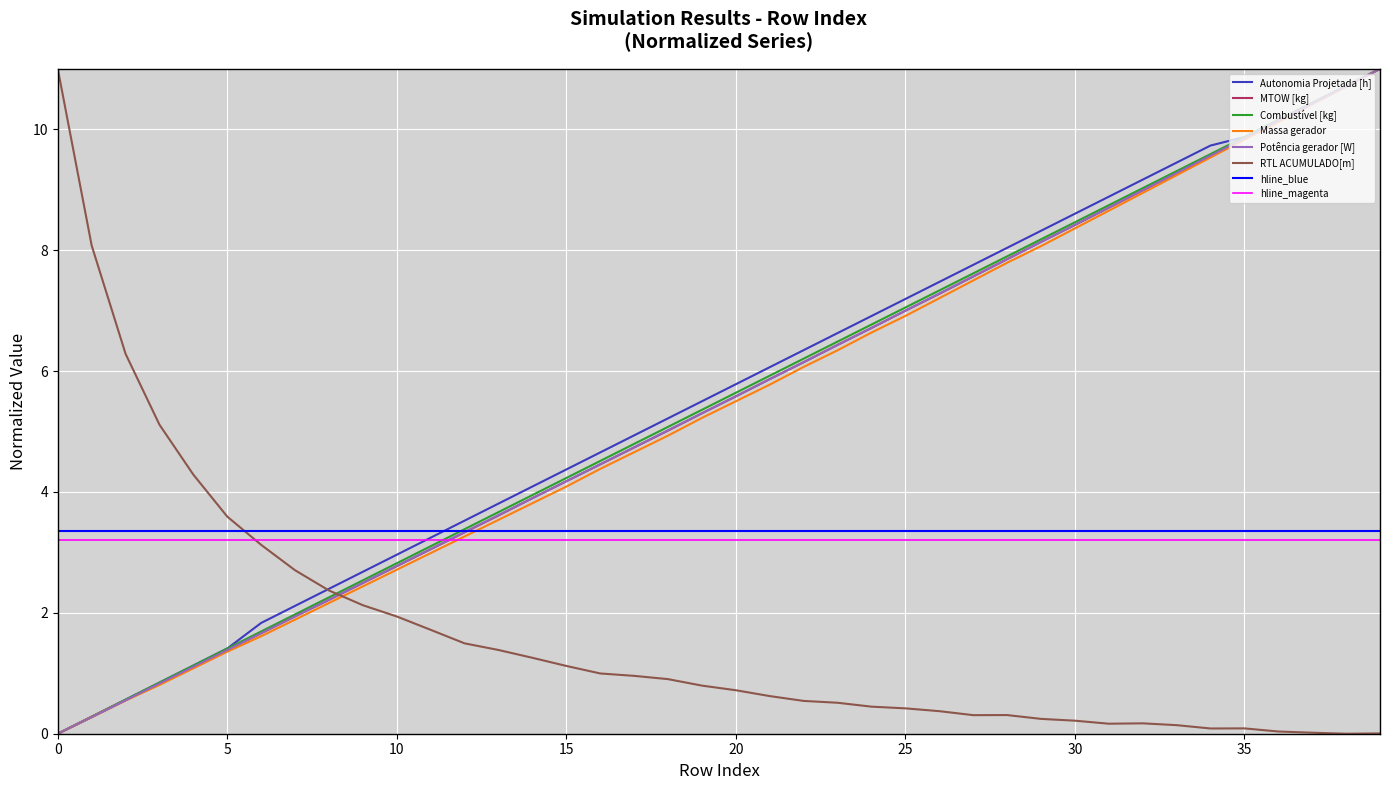

The value of MTOW [kg] at 3 is 0.8. True or false?

True